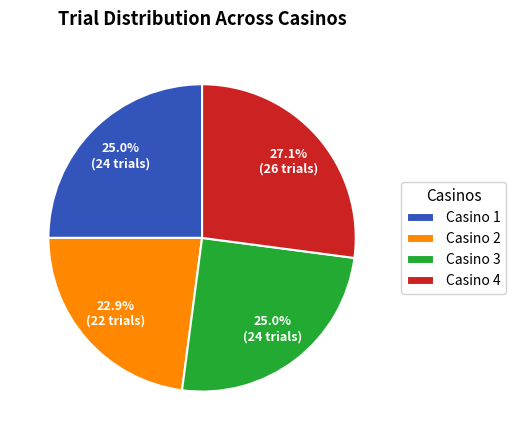

To the nearest percent, what is the difference between the Casino 3 and Casino 2 slice percentages?

2%